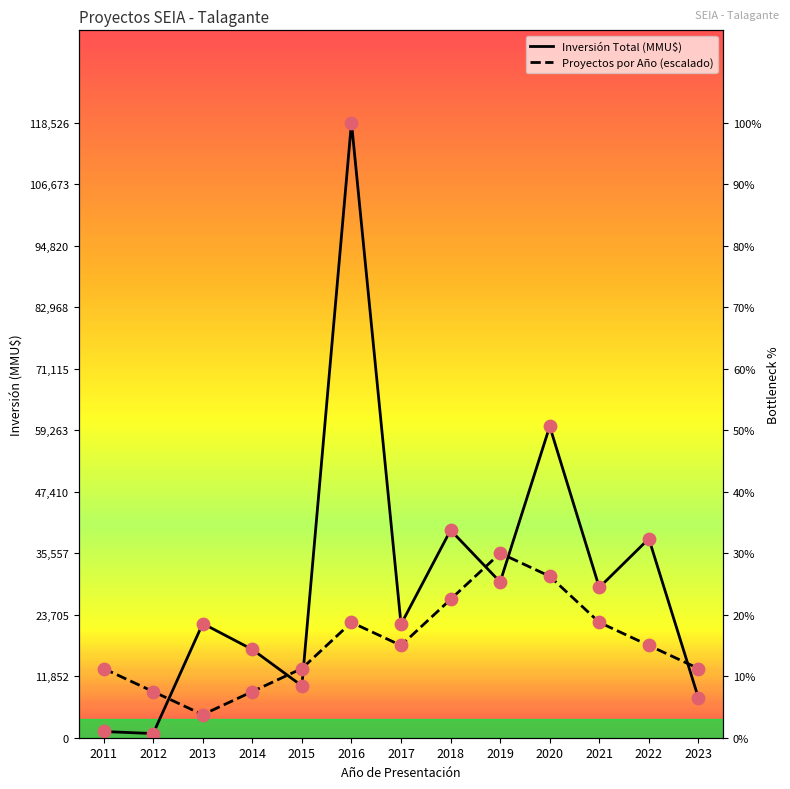

What is the total value across all series at 2011?

14534.2